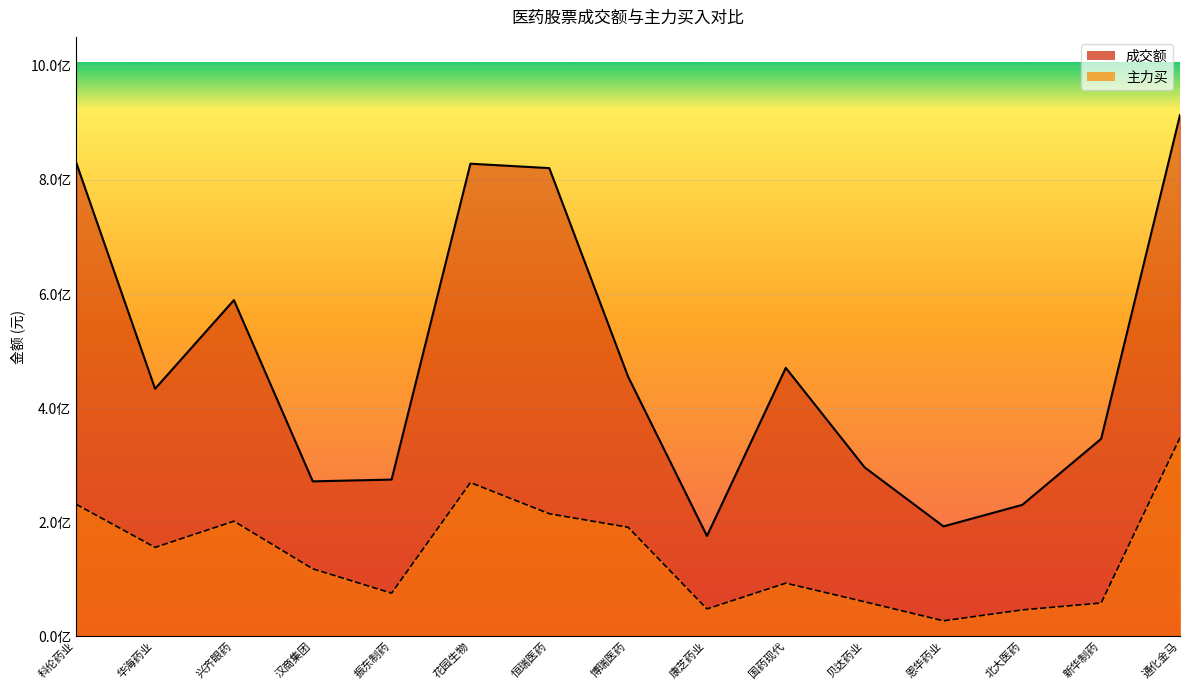

Is it true that 主力买 equals 118197567 at 汉商集团?

True